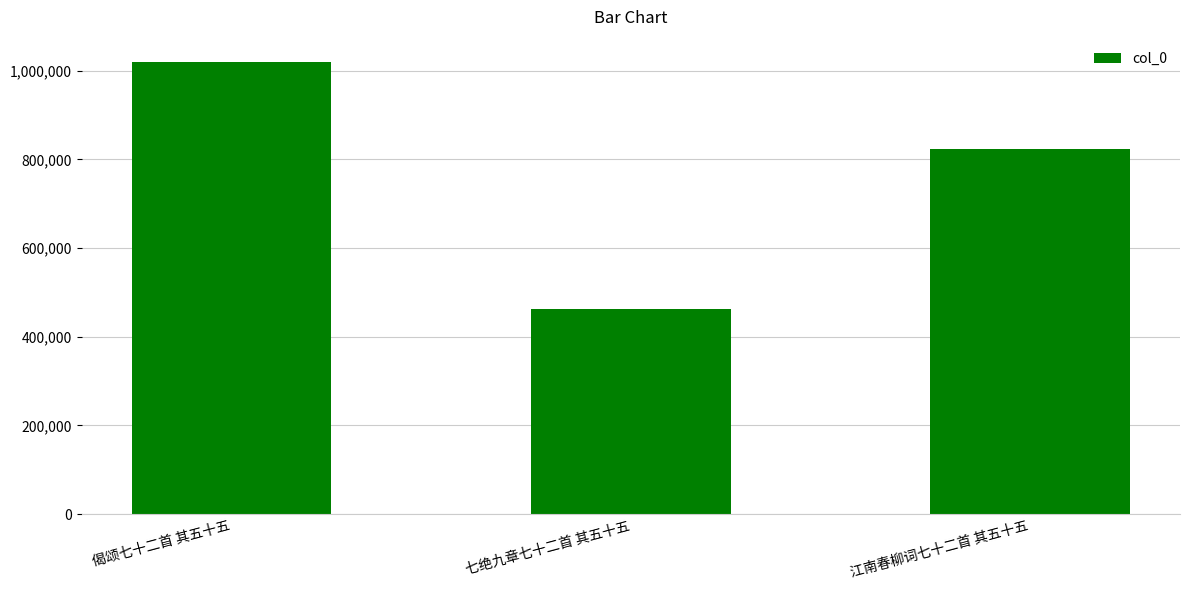

What is the difference between the maximum and second lowest values?

196249